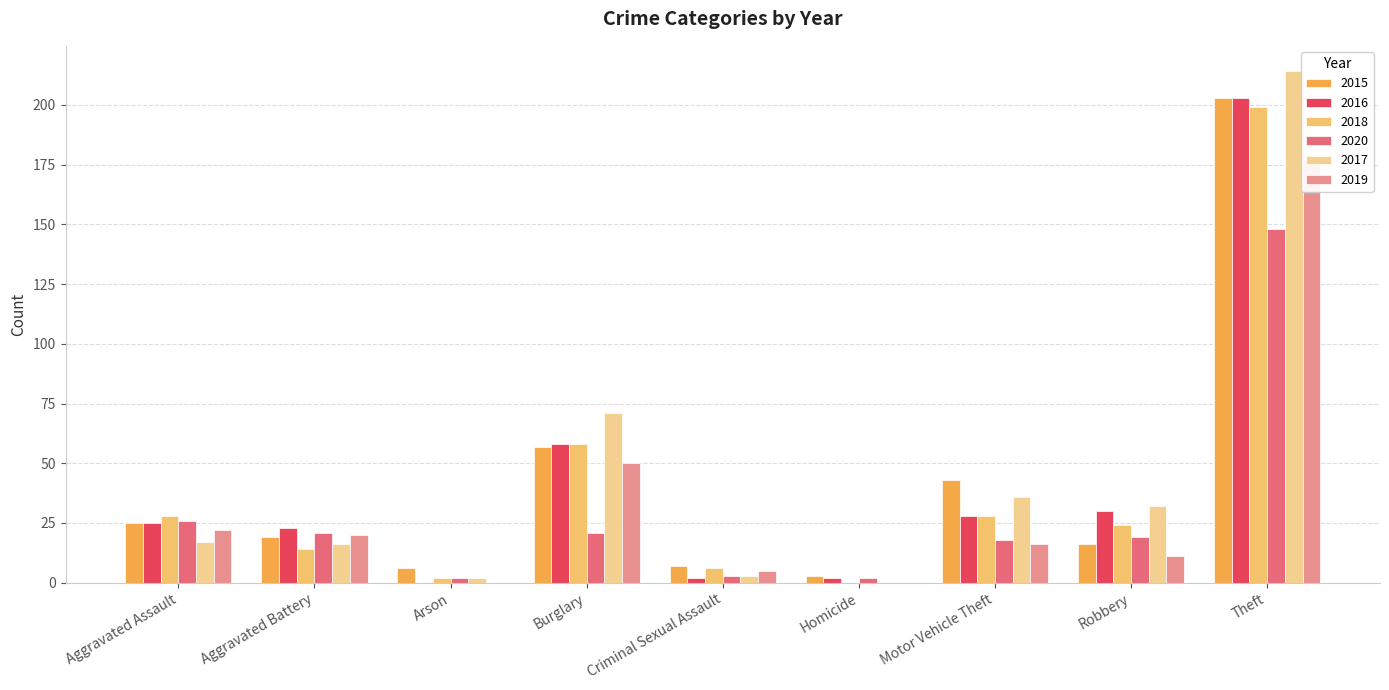

How many bars are there in total?

54